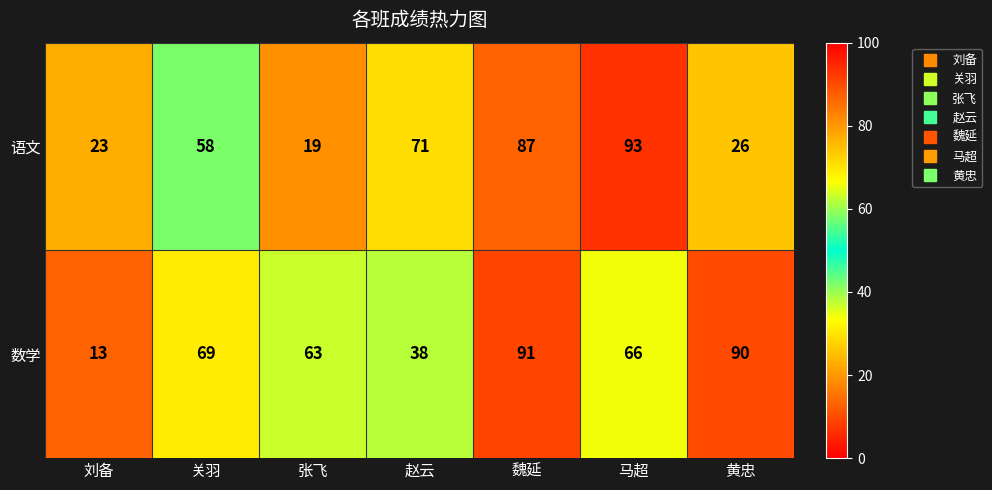

Rank the series by their average value, from lowest to highest.

语文, 数学